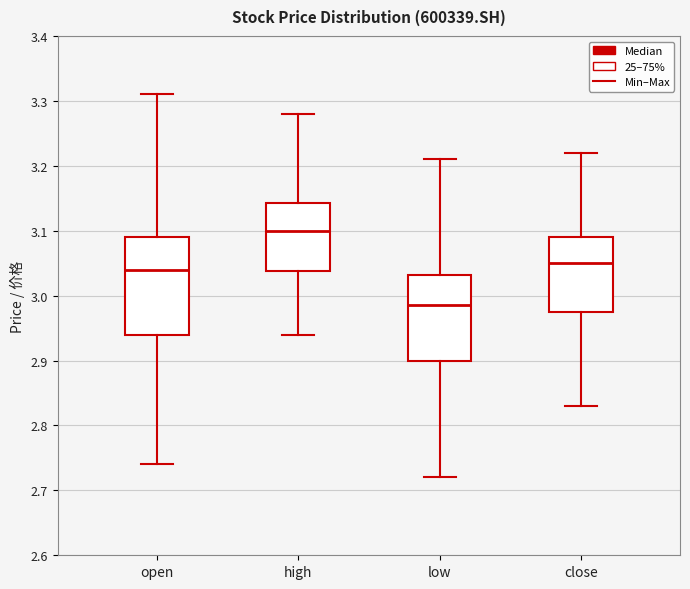

Reading left to right, read every box against the y-axis: the position of its median line, the range the box covers, and the ends of its whiskers. The values are not printed on the chart, so give them approximately, as read against the axis.

open: median 3.04, box 2.94 to 3.09, whiskers 2.74 to 3.31
high: median 3.10, box 3.04 to 3.14, whiskers 2.94 to 3.28
low: median 2.99, box 2.90 to 3.03, whiskers 2.72 to 3.21
close: median 3.05, box 2.98 to 3.09, whiskers 2.83 to 3.22